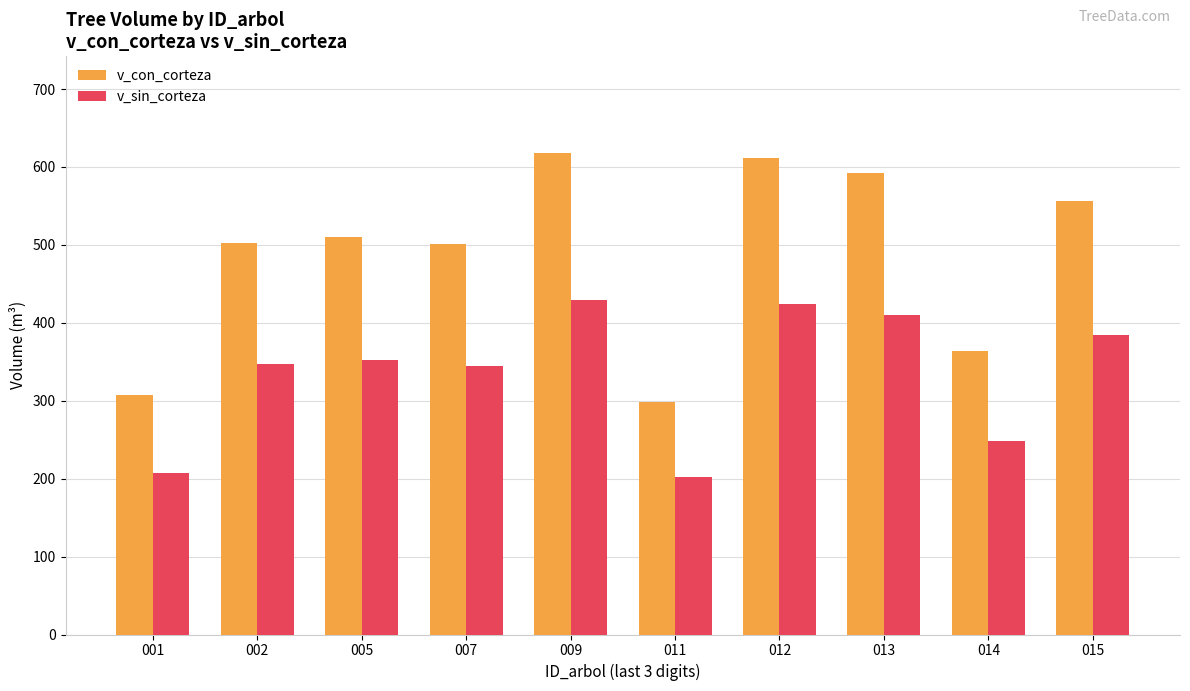

How many bars are there in each group?

2